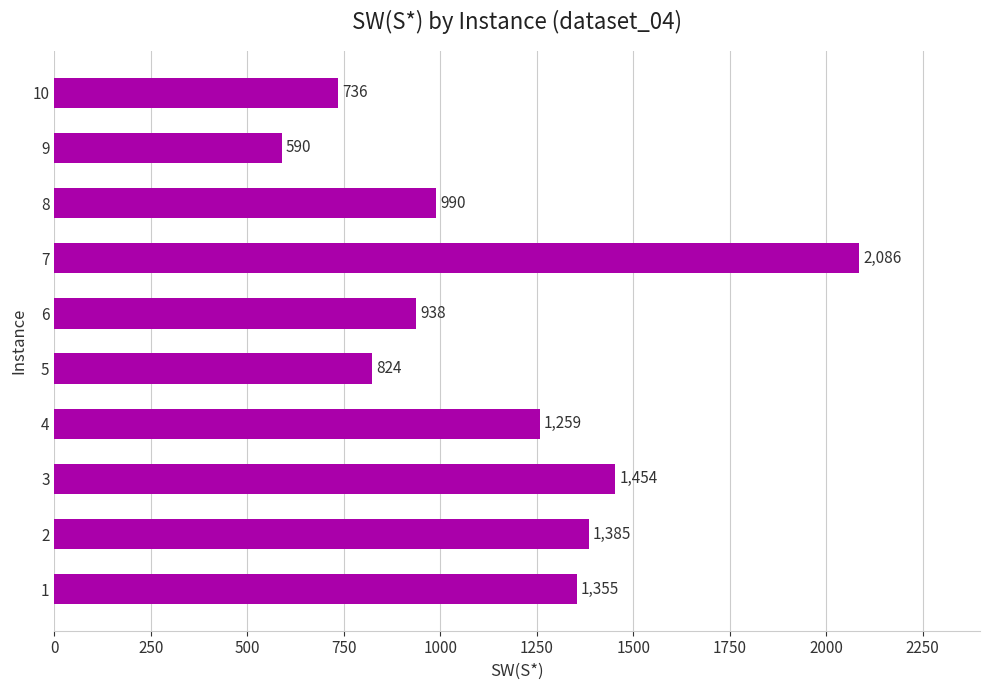

Where is the data nearest to the value 1338?

1